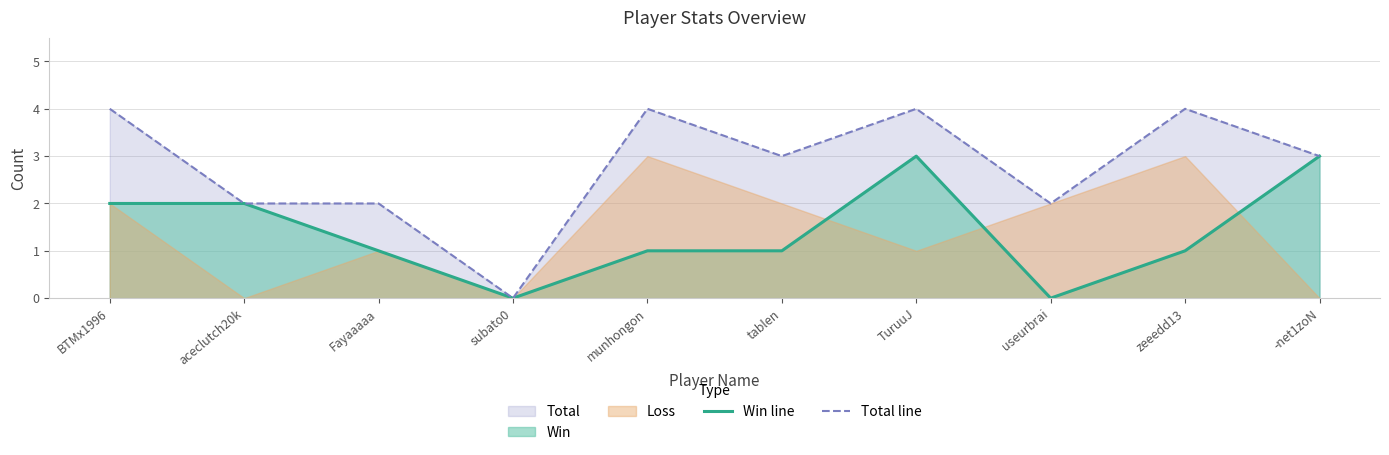

Count the number of categories in the chart.

10